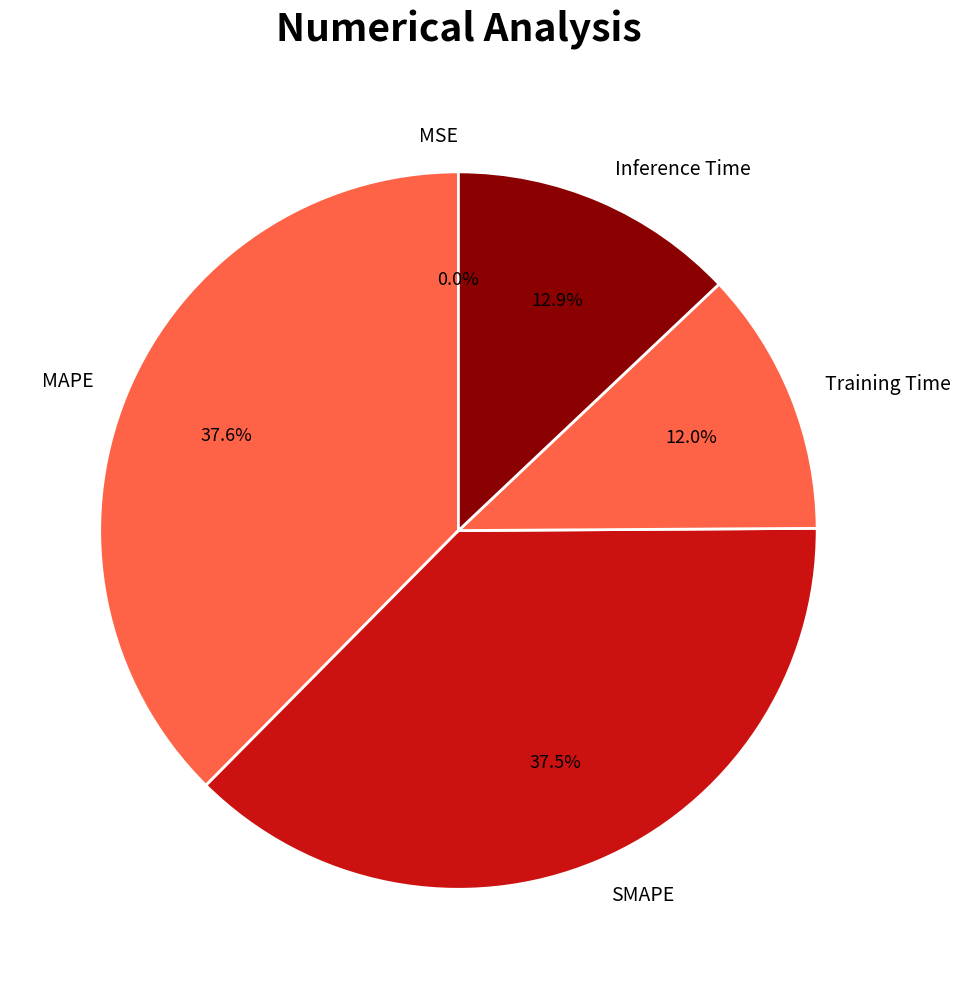

True or false: Inference Time accounts for 13% of the total.

True